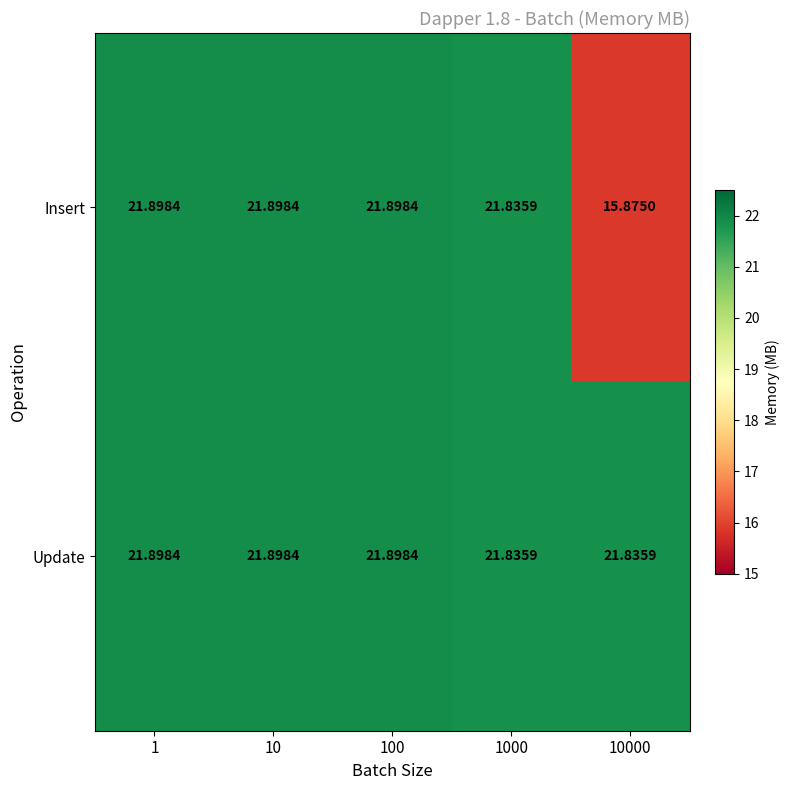

Rank the series at 10000 from lowest to highest value.

Insert, Update